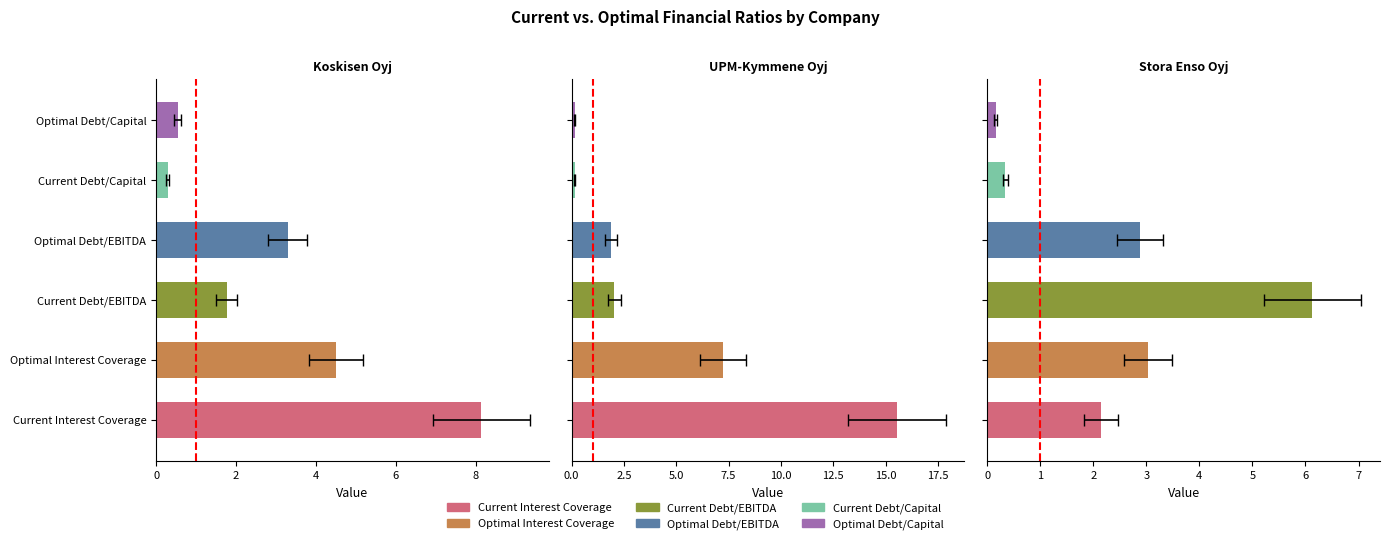

Reading left to right, extract all data points from this chart.

Current Interest Coverage: Koskisen Oyj=8.1	UPM-Kymmene Oyj=15.5	Stora Enso Oyj=2.1
Optimal Interest Coverage: Koskisen Oyj=4.5	UPM-Kymmene Oyj=7.2	Stora Enso Oyj=3.0
Current Debt/EBITDA: Koskisen Oyj=1.8	UPM-Kymmene Oyj=2.0	Stora Enso Oyj=6.1
Optimal Debt/EBITDA: Koskisen Oyj=3.3	UPM-Kymmene Oyj=1.9	Stora Enso Oyj=2.9
Current Debt/Capital: Koskisen Oyj=0.3	UPM-Kymmene Oyj=0.2	Stora Enso Oyj=0.3
Optimal Debt/Capital: Koskisen Oyj=0.5	UPM-Kymmene Oyj=0.1	Stora Enso Oyj=0.2